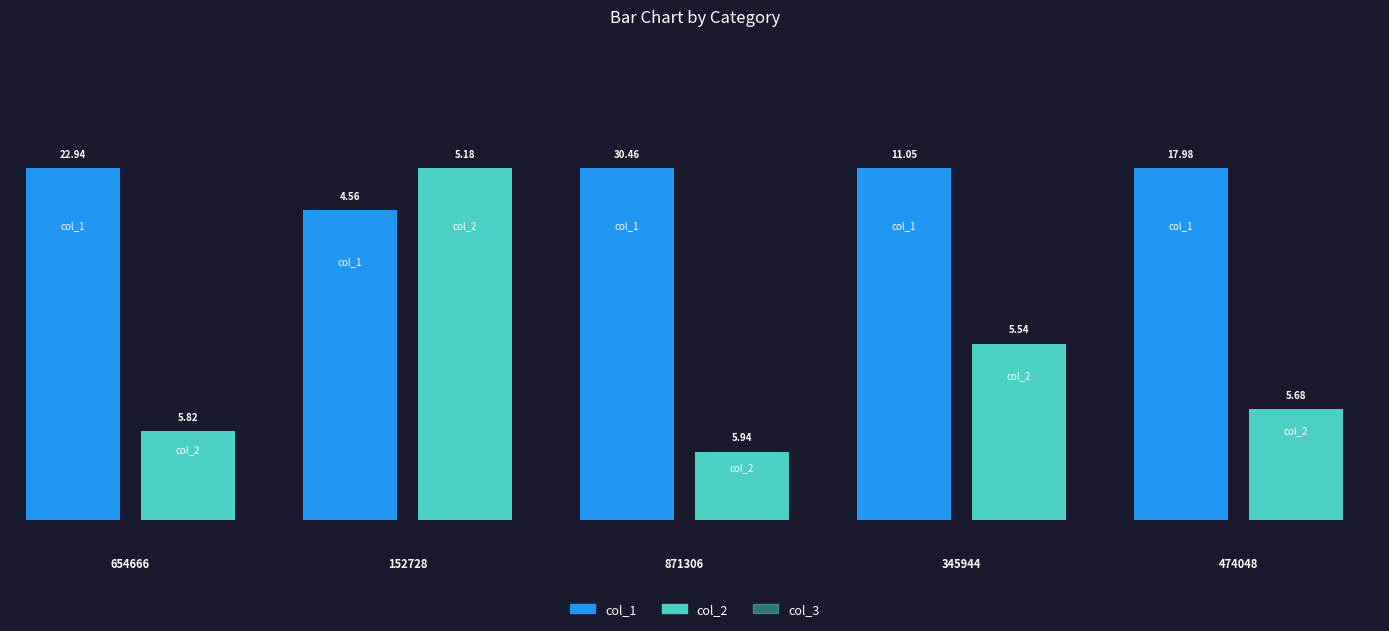

What is the maximum value shown in the chart?

30.5